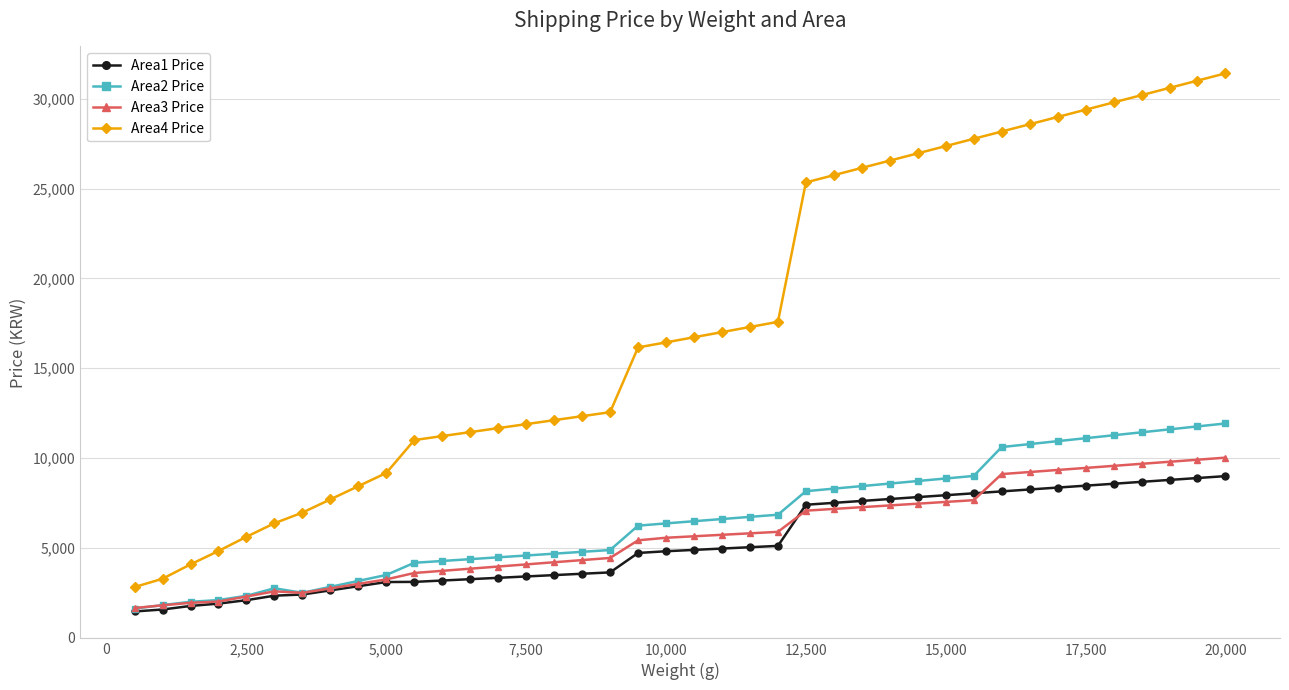

What is the sum of all Area4 Price values?

708755